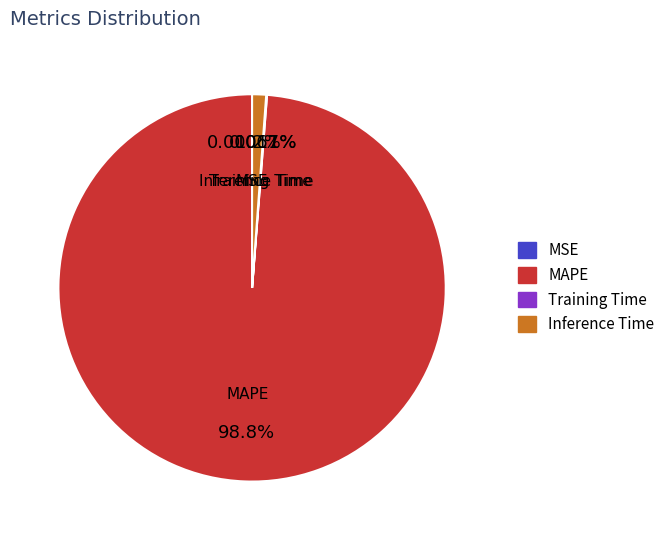

To the nearest percent, what portion does MAPE represent?

99%